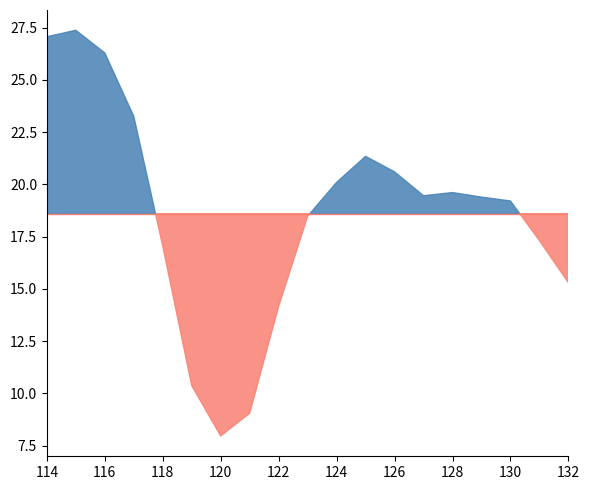

What is the sum of the values at 126 and 130?

39.8